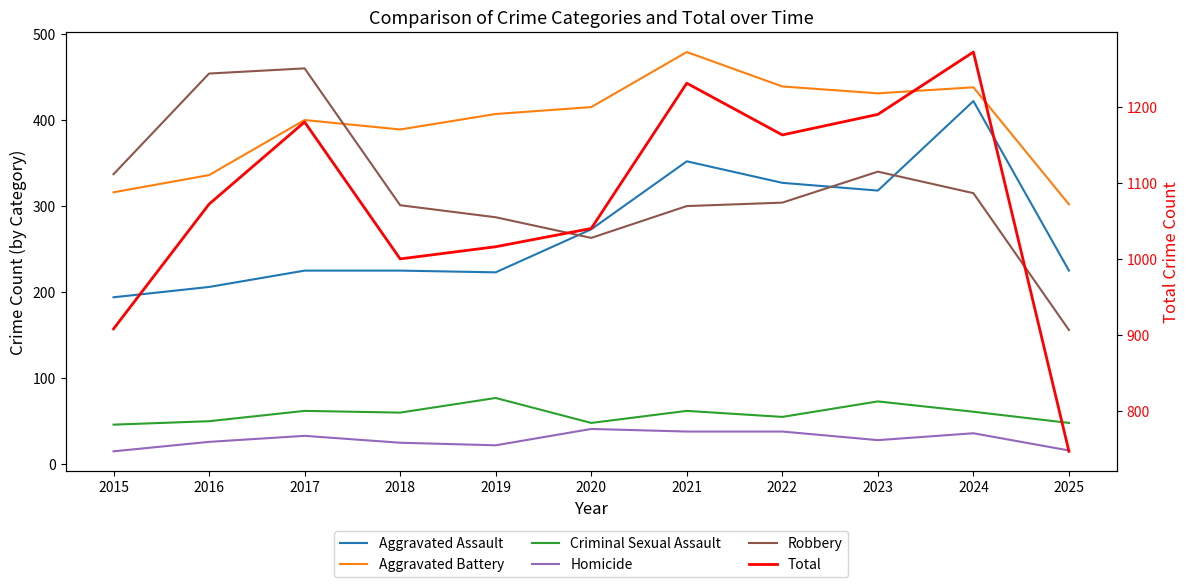

At how many categories does at least one series exceed 699?

11